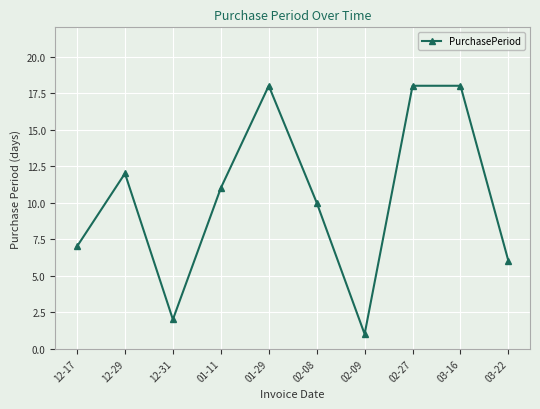

Is this an area chart (filled region under the line)?

No